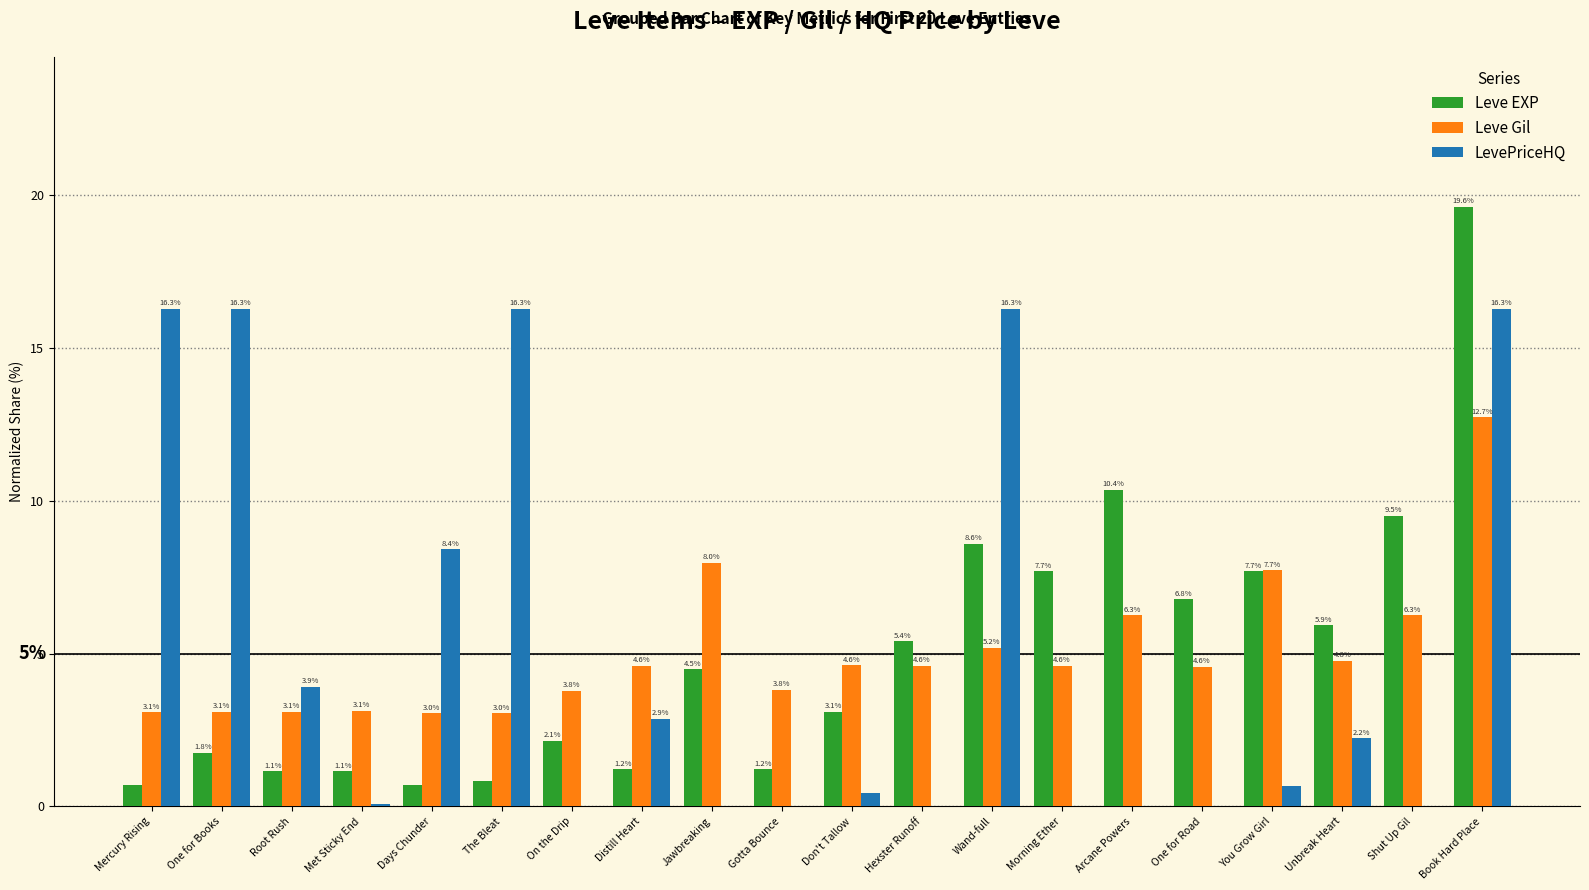

What are all the series names shown in the legend?

Leve EXP, Leve Gil, LevePriceHQ